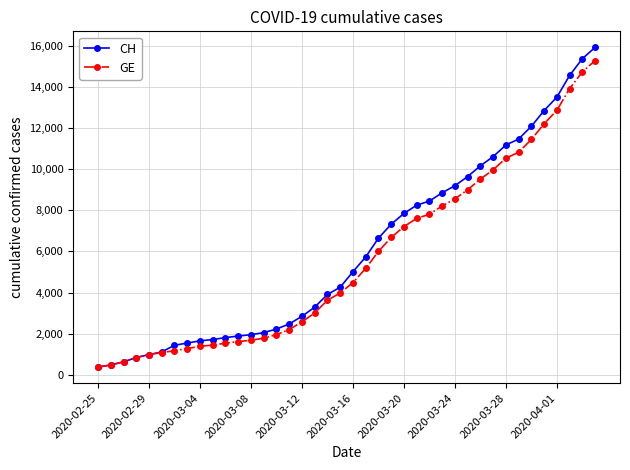

What is the value of the GE point at the 35th from the left?

11444